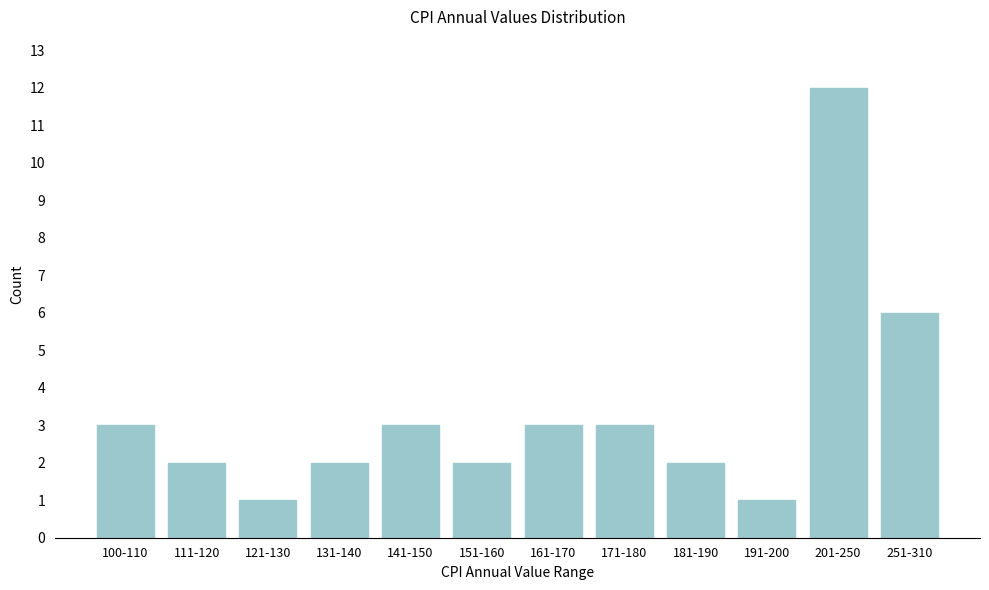

Reading left to right, what are all the values shown in this chart?

3	2	1	2	3	2	3	3	2	1	12	6